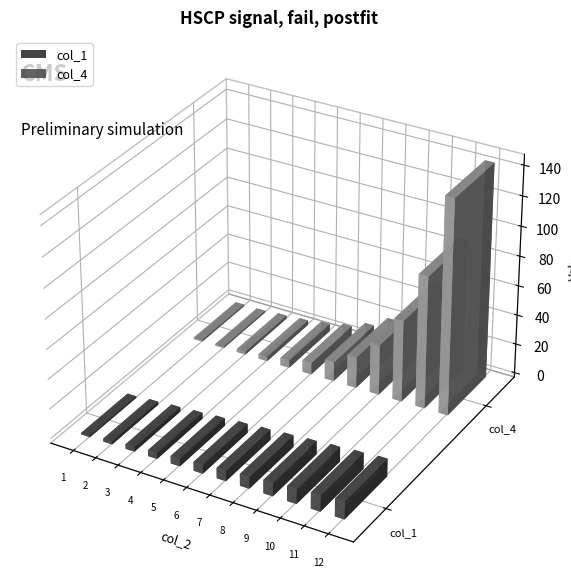

Which series has the largest total across all categories?

col_4